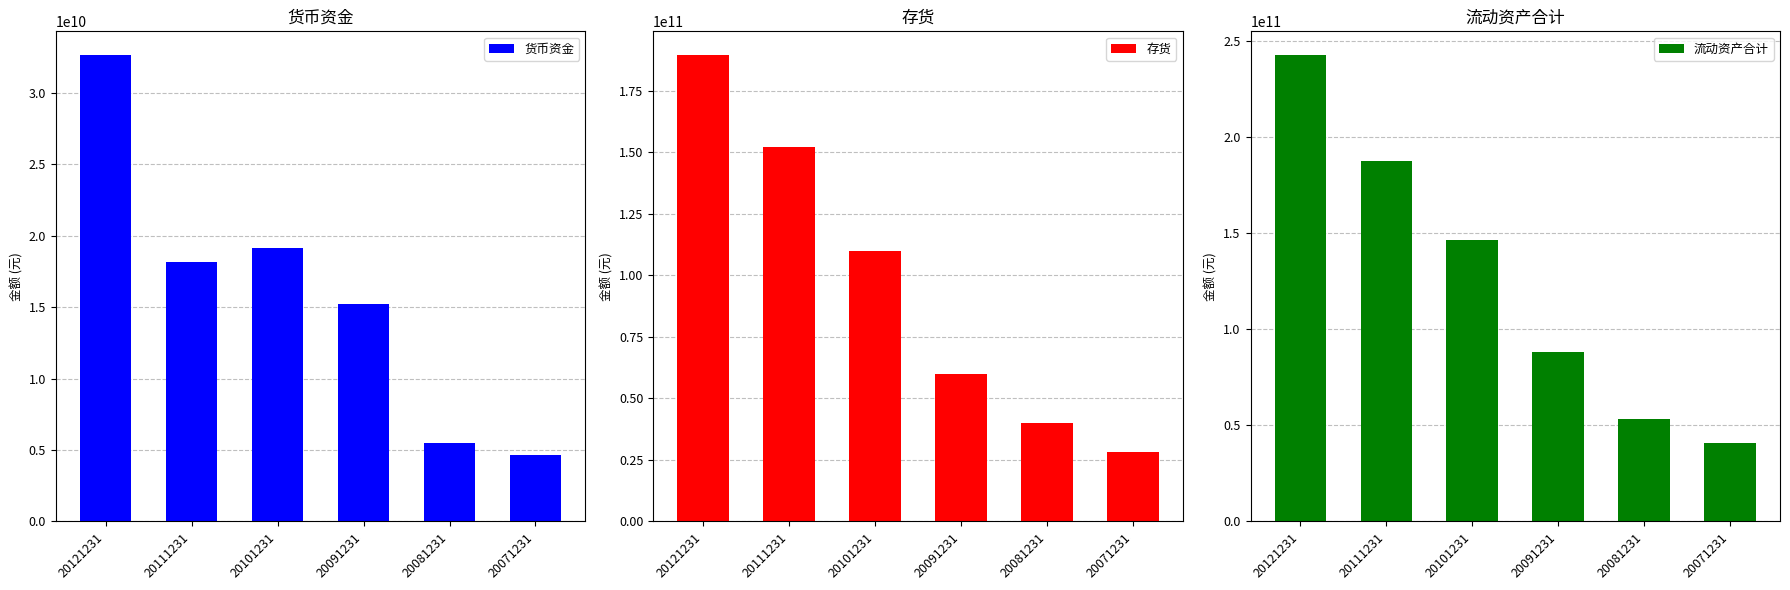

What are all the series names shown in the legend?

货币资金, 存货, 流动资产合计